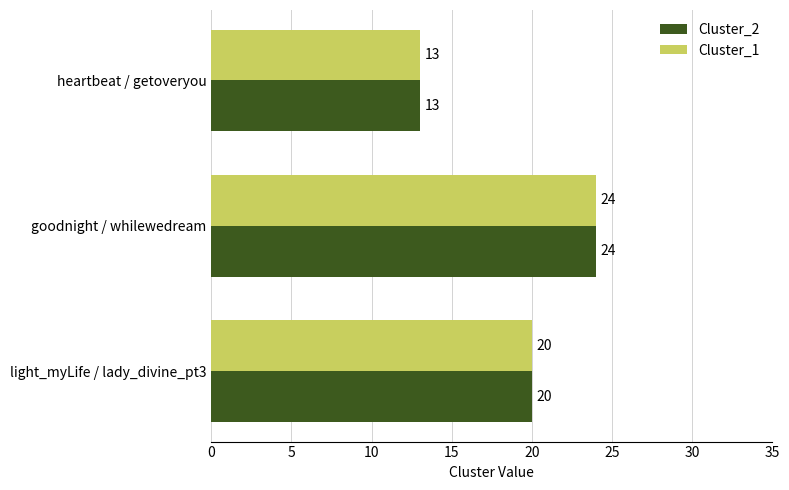

Which category has the lowest value in the Cluster_2 series?

heartbeat / getoveryou